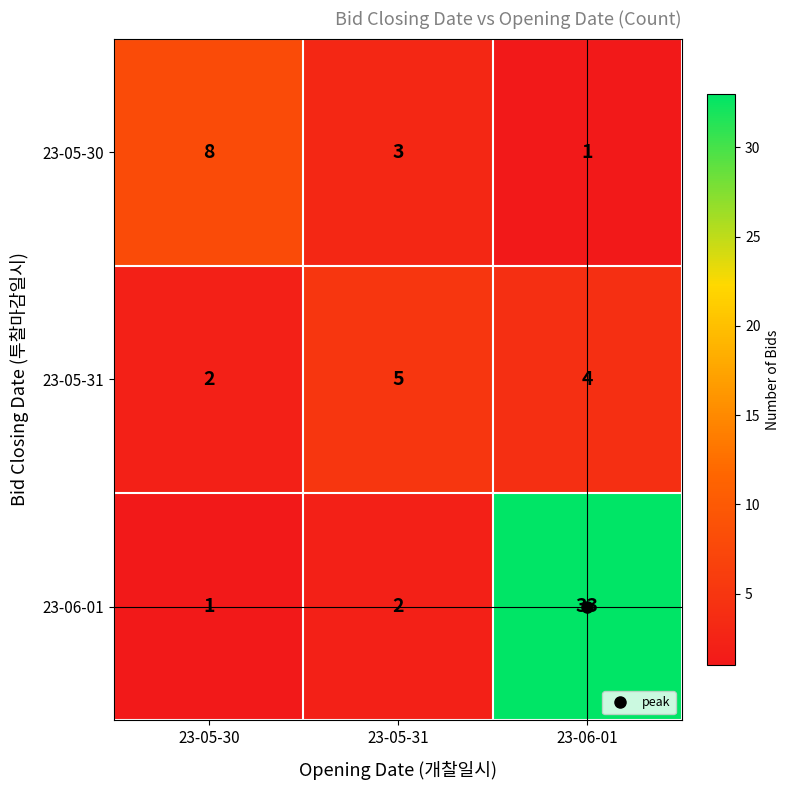

At which category is the sum across all series the highest?

23-06-01